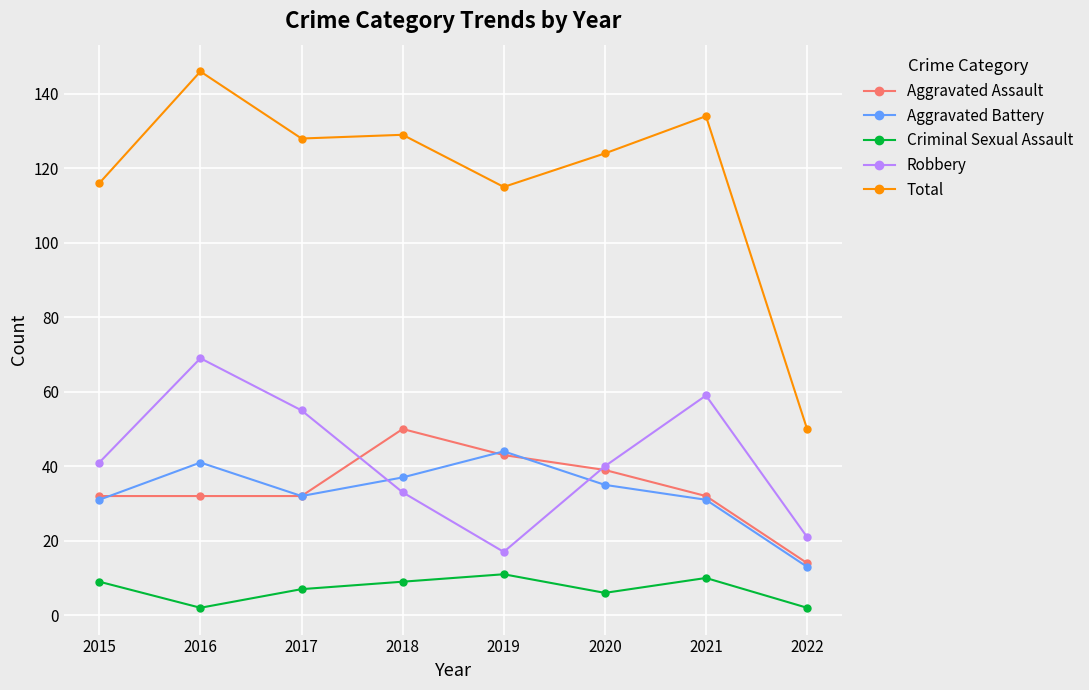

True or false: Criminal Sexual Assault has a value of 9 at 2015.

True